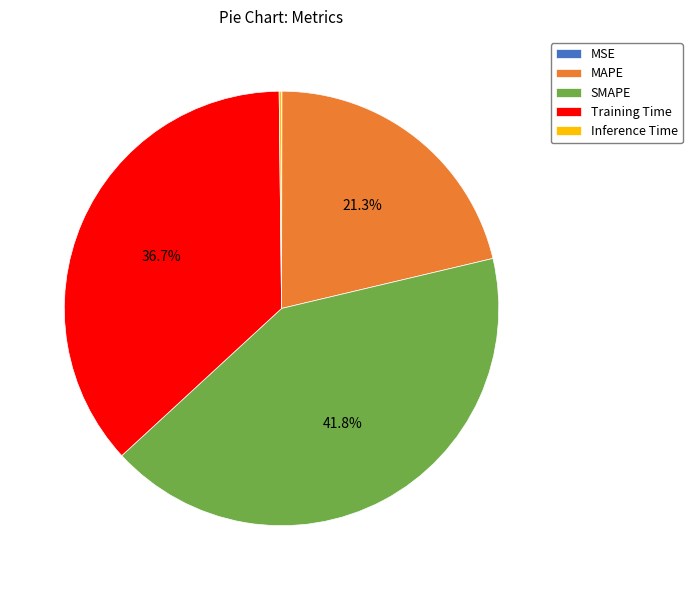

Which category has the biggest portion of the pie?

SMAPE